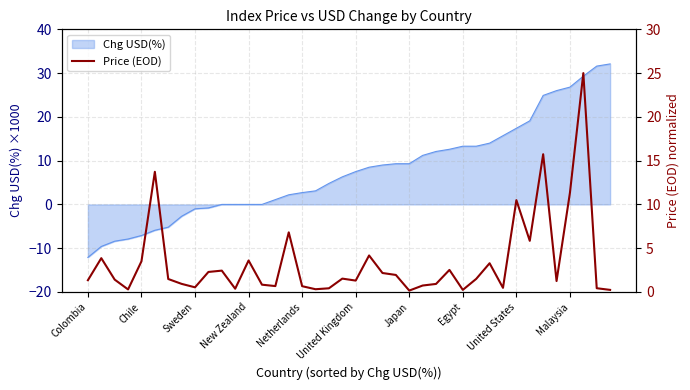

What is the difference between the second highest and minimum values?

15.6